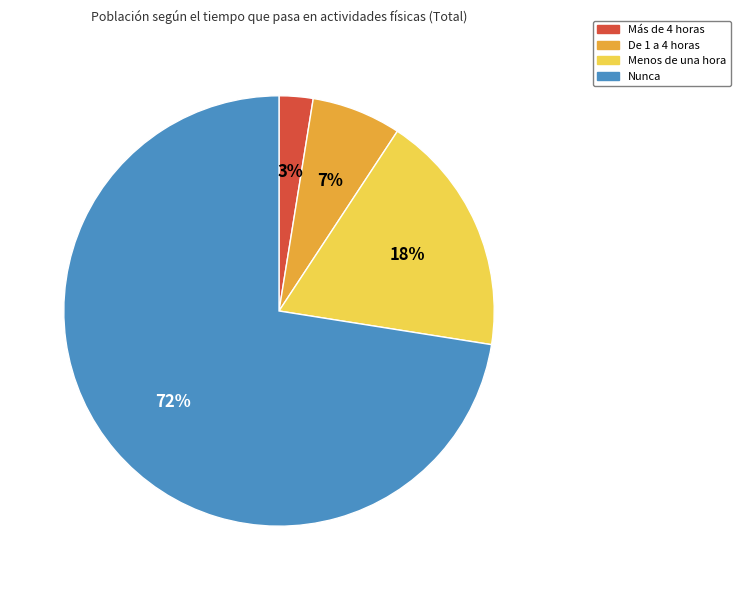

What is the largest slice in the pie chart?

Nunca